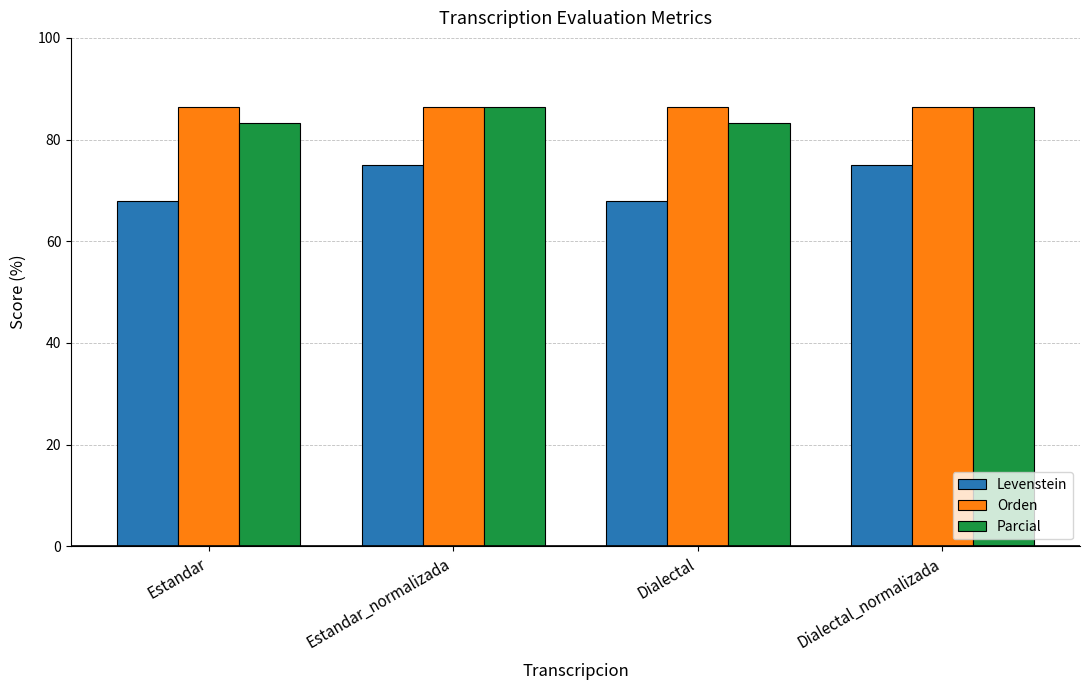

What is the difference between the maximum and minimum values in the Levenstein series?

7.1